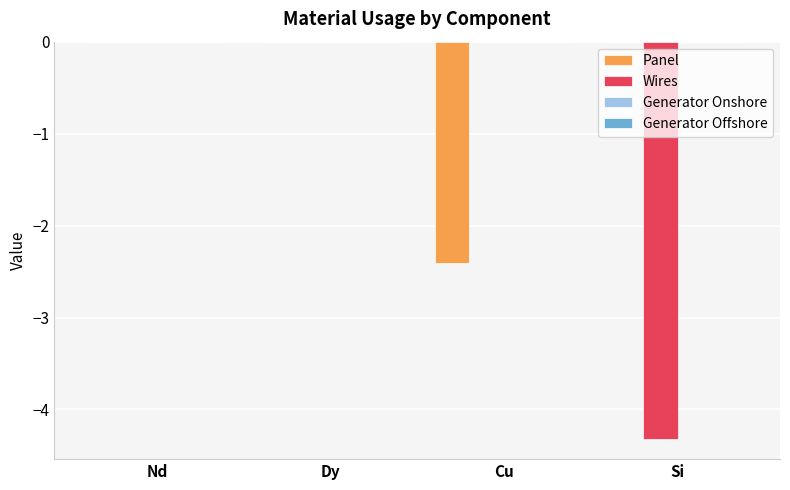

Count the Wires values in the range 0 to 1.

3